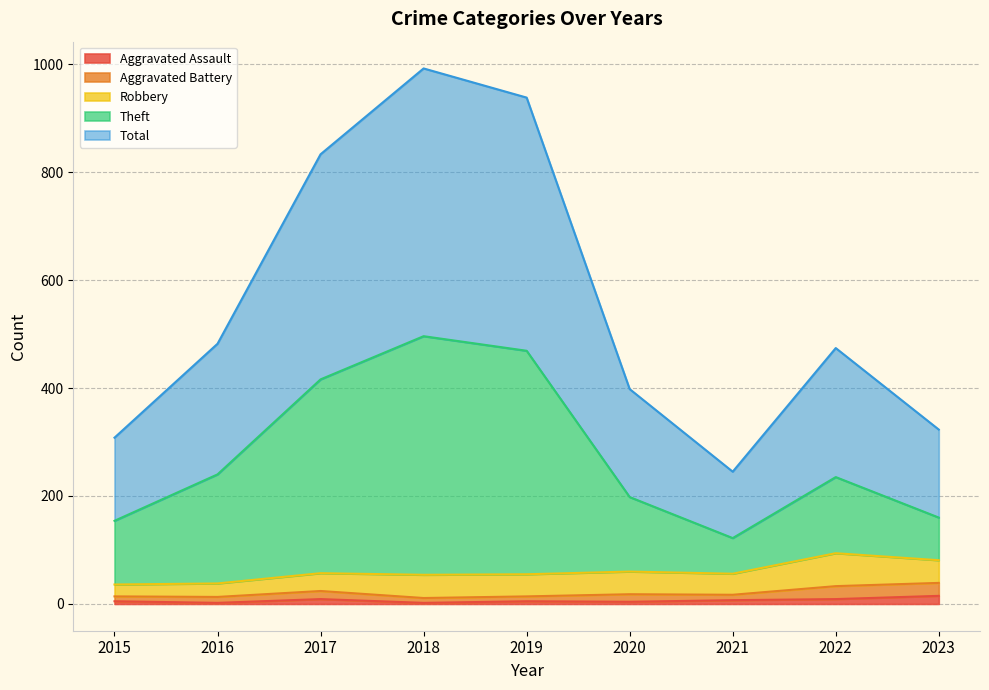

True or false: Aggravated Assault and Total intersect in this chart.

False